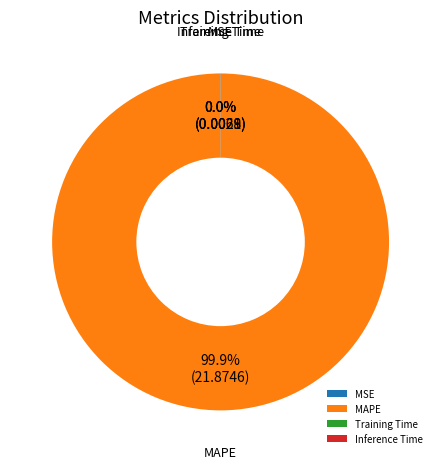

Is there a majority slice in this chart?

Yes